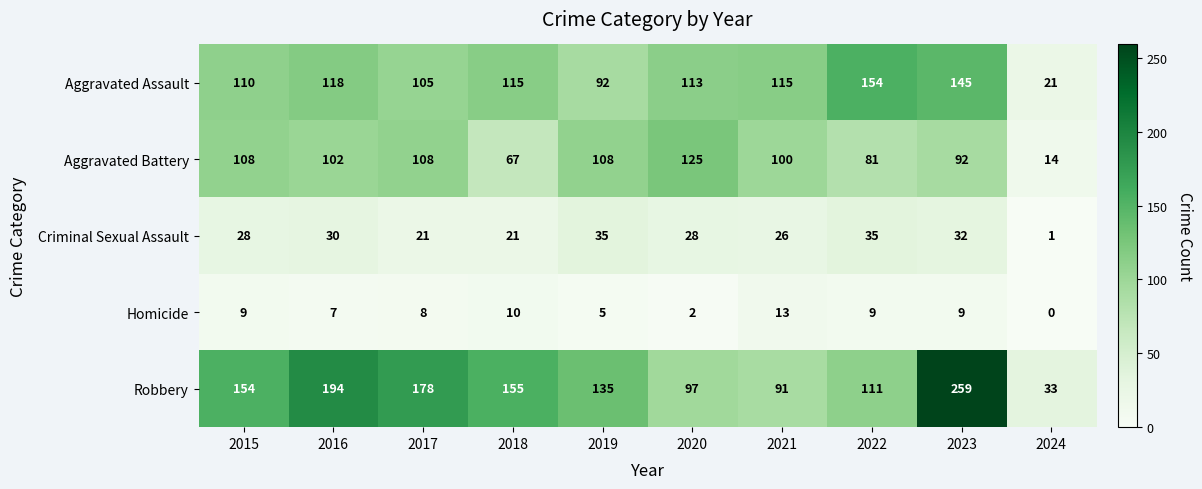

At which label is Aggravated Assault closest to 87?

2019